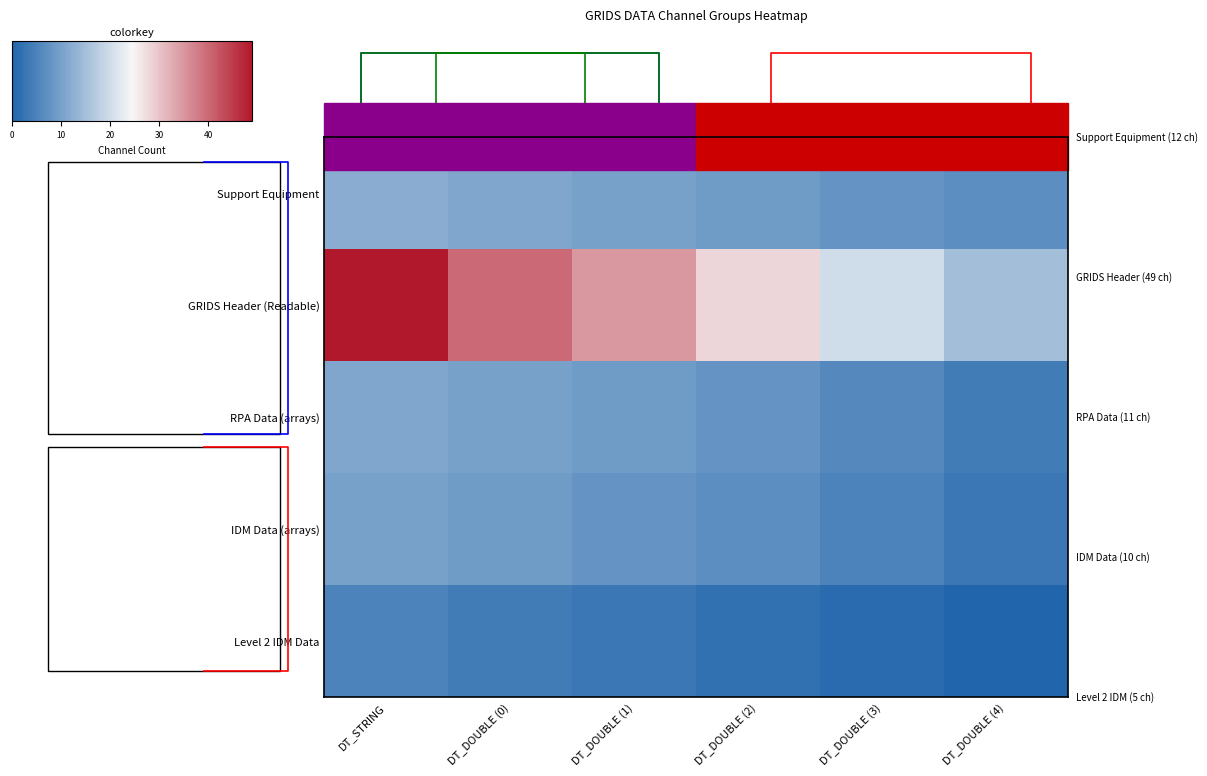

Count the number of data series in this chart.

5